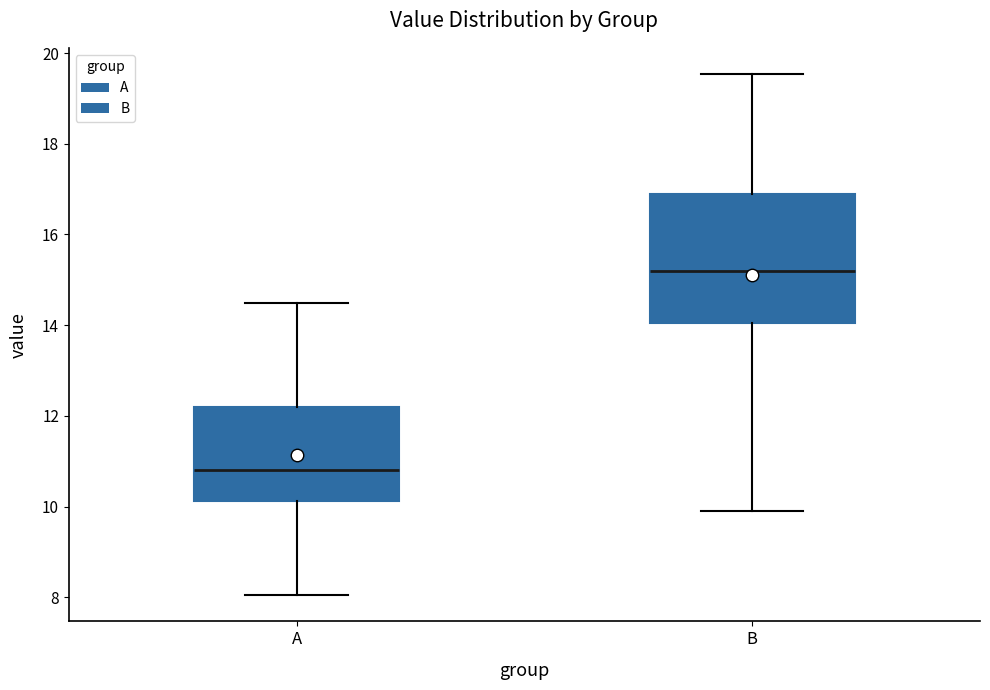

Which box is the tallest, from its lower edge to its upper edge?

B